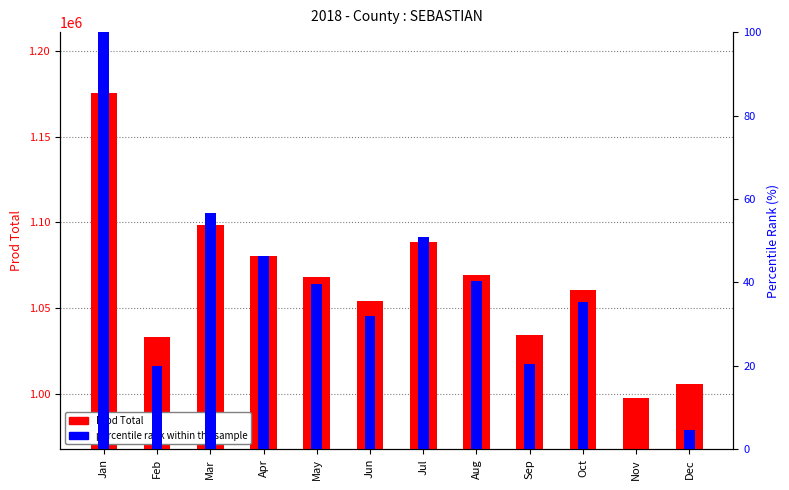

What is the value of the Prod Total bar at the 5th from the left?

1068328.0